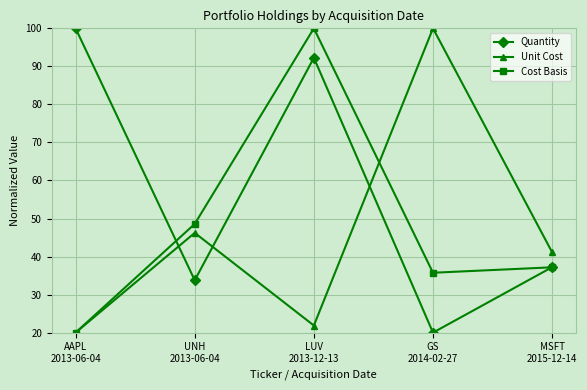

True or false: Cost Basis has a value of 100.0 at LUV
2013-12-13.

True